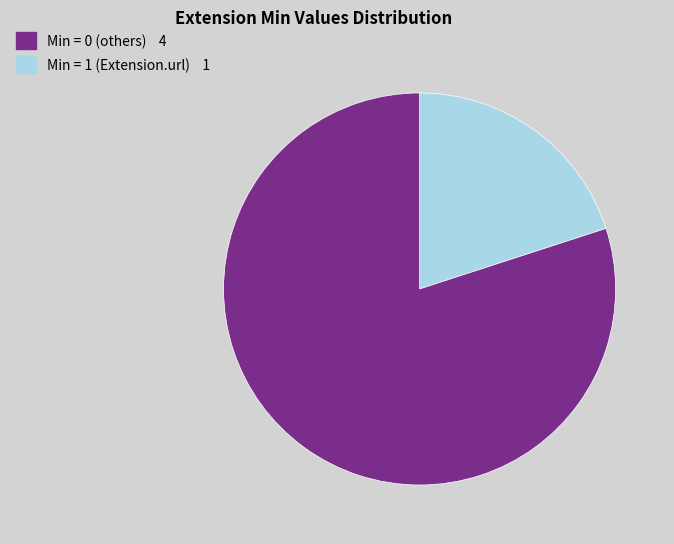

Is there a majority slice in this chart?

Yes